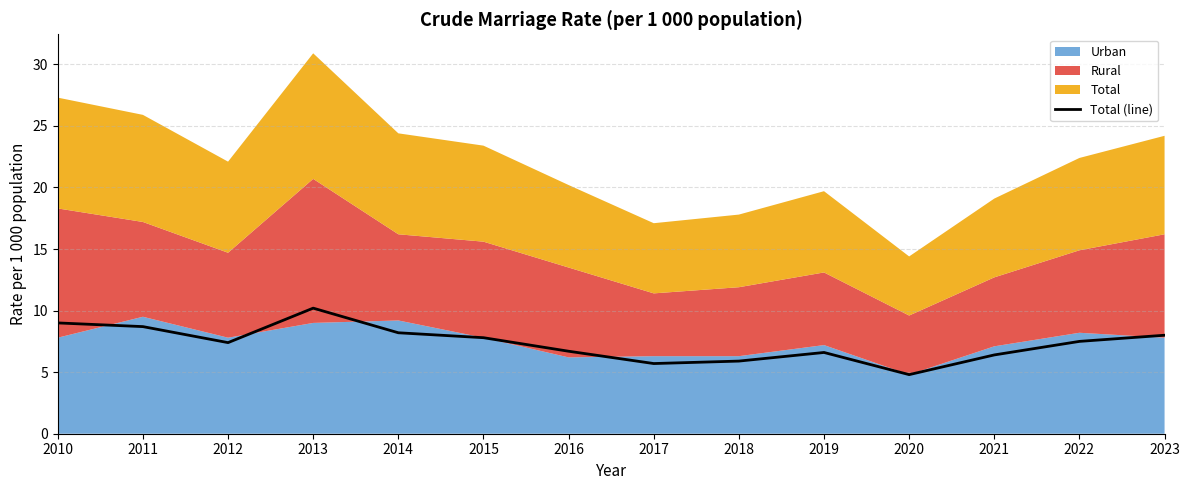

Which has a higher value, 2017 or 2021?

2021